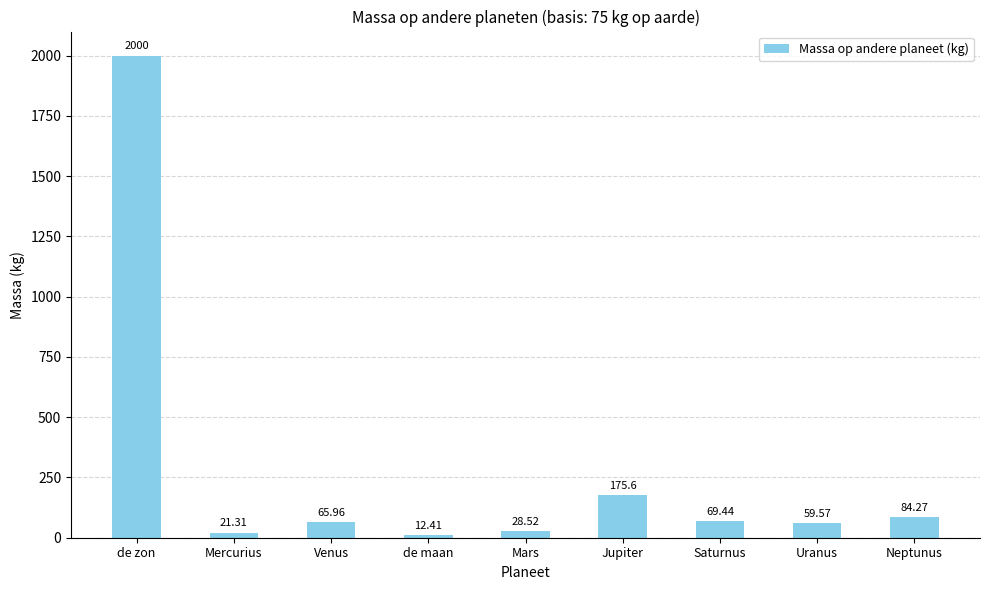

Rank the categories by value from highest to lowest.

de zon, Jupiter, Neptunus, Saturnus, Venus, Uranus, Mars, Mercurius, de maan